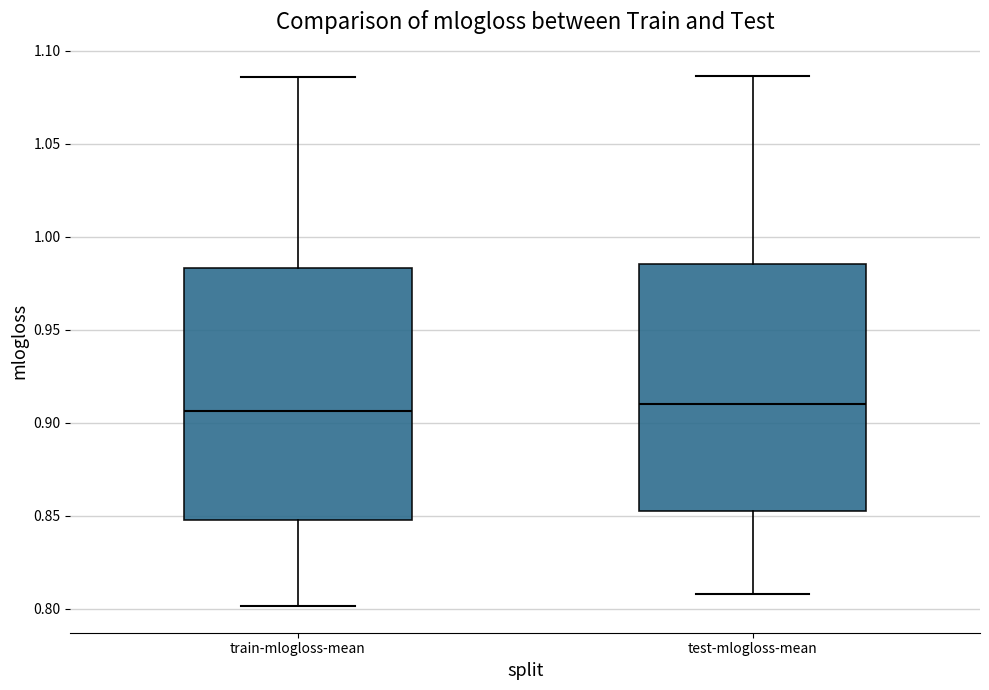

Where does the lower whisker of the box for train-mlogloss-mean end on the y-axis? The values are not printed on the chart, so give them approximately, as read against the axis.

0.800